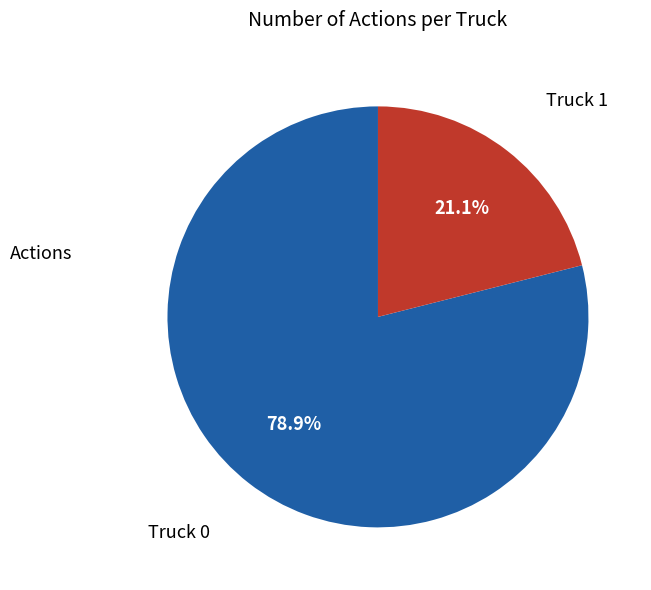

To the nearest percent, what is the difference between the largest and smallest slice percentages?

58%